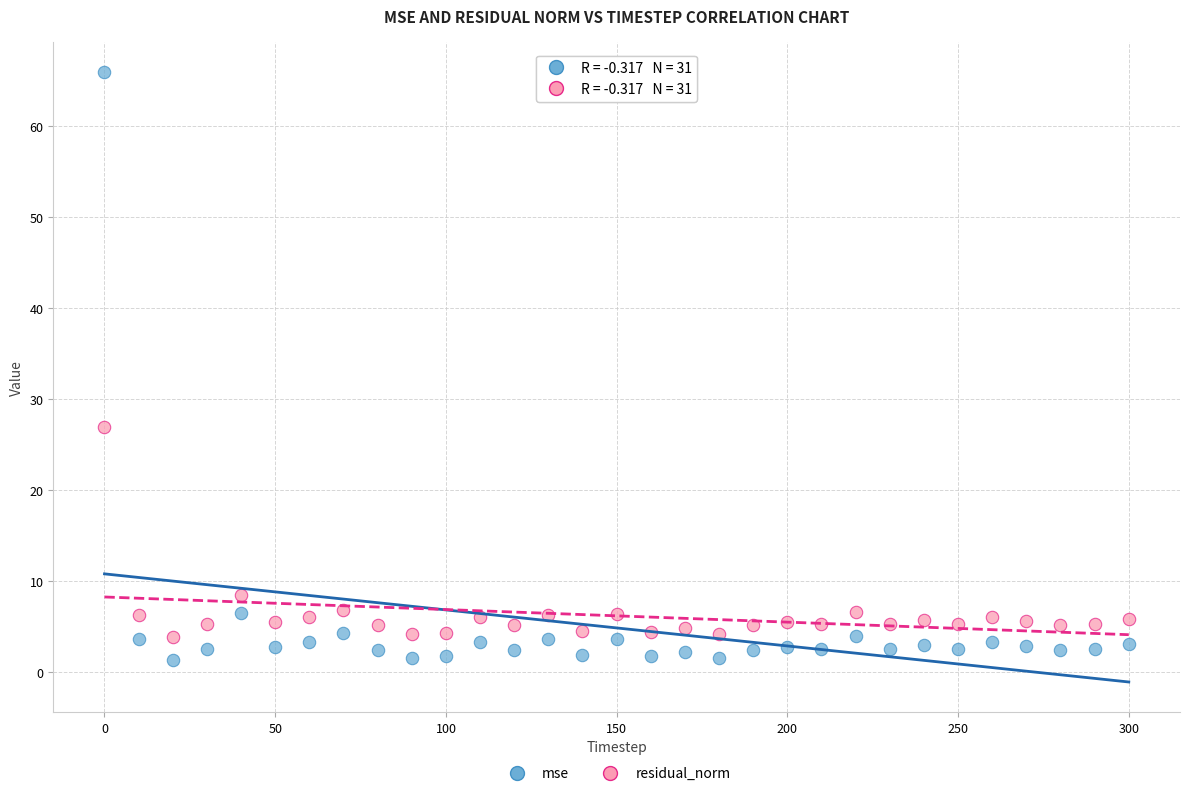

Which series has the widest spread of Y values?

mse